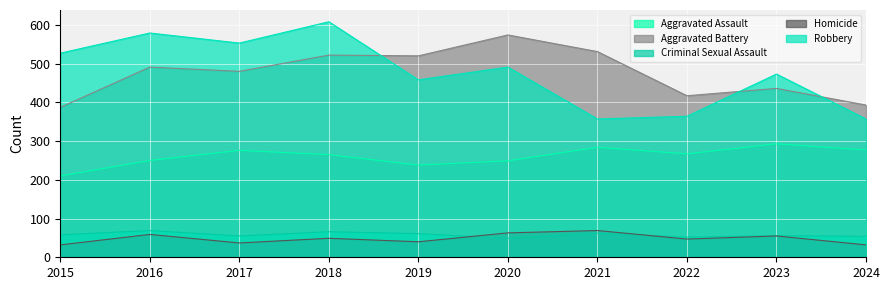

True or false: Robbery and Criminal Sexual Assault cross at least once.

False